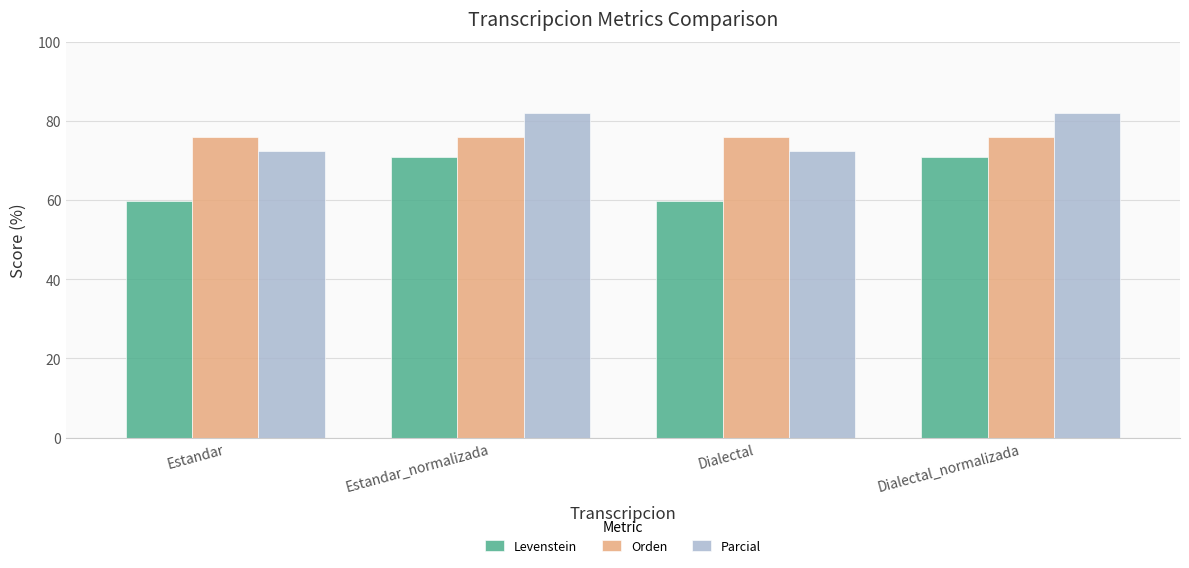

Is it true that Parcial equals 121.0 at Dialectal?

False